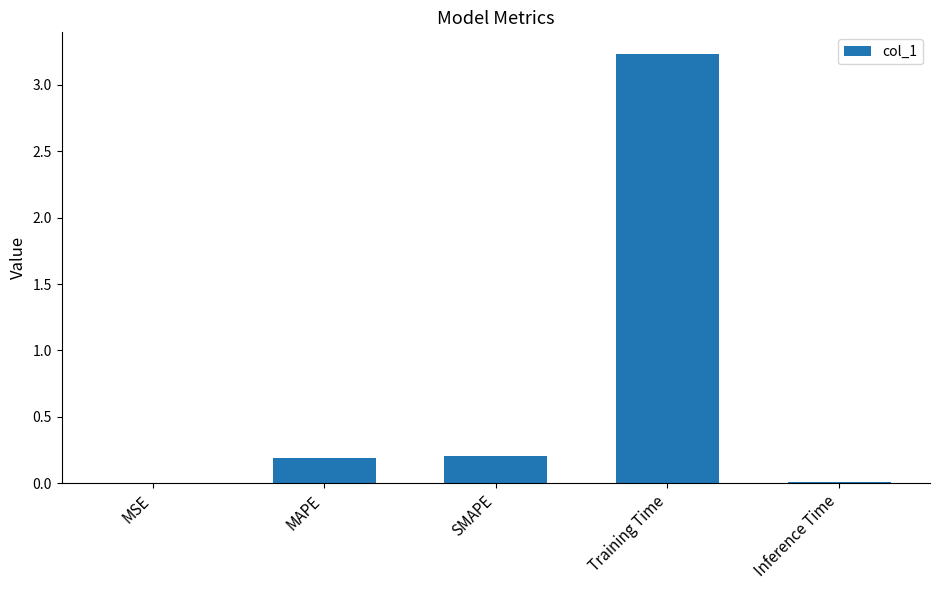

Which has a higher value, Training Time or MSE?

Training Time